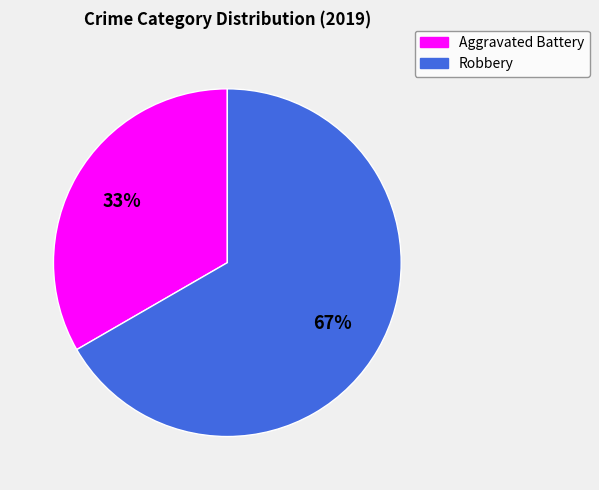

Combined, do Aggravated Battery and Robbery account for over 50%?

Yes